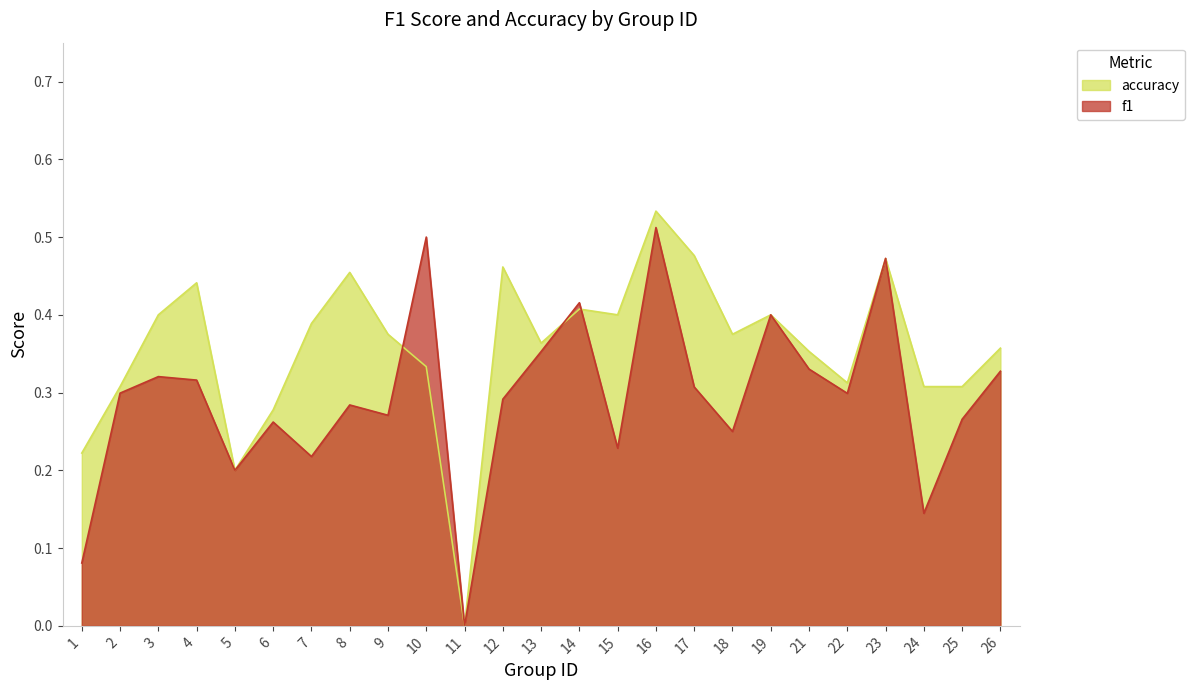

List the series in order of their overall mean, lowest first.

f1, accuracy